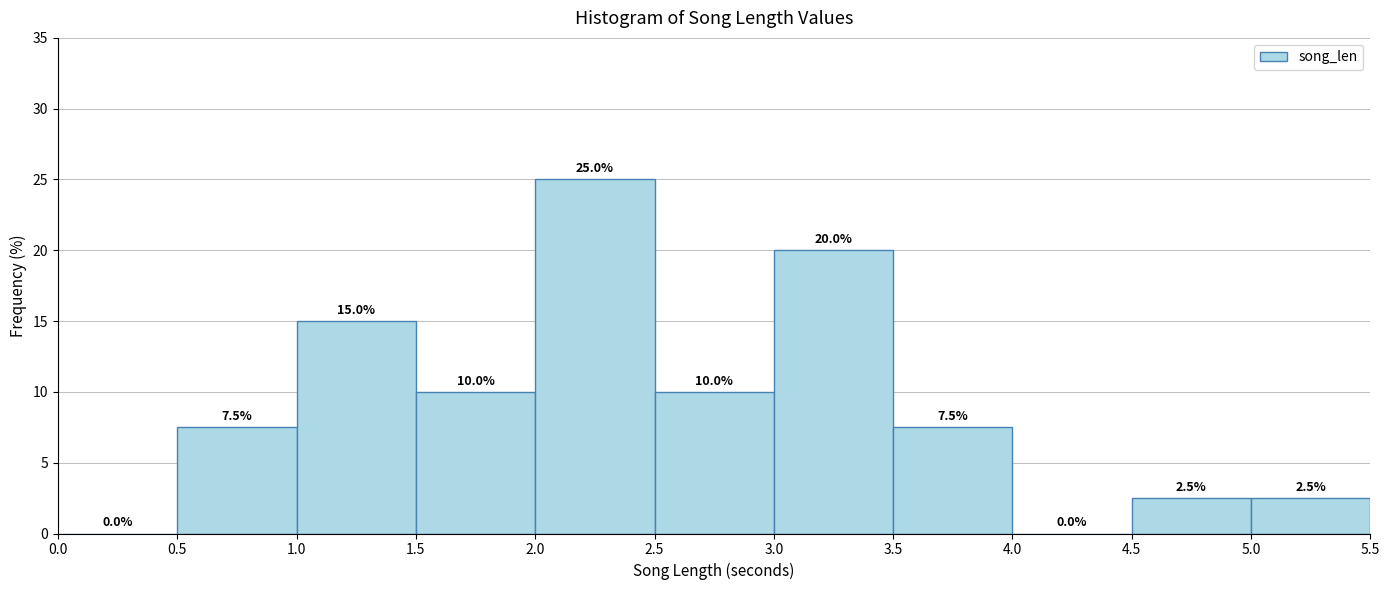

Reading left to right, transcribe this chart: for each bar, give the range it covers on the x-axis and its height.

0.0 to 0.5: 0.0
0.5 to 1.0: 7.5
1.0 to 1.5: 15.0
1.5 to 2.0: 10.0
2.0 to 2.5: 25.0
2.5 to 3.0: 10.0
3.0 to 3.5: 20.0
3.5 to 4.0: 7.5
4.0 to 4.5: 0.0
4.5 to 5.0: 2.5
5.0 to 5.5: 2.5